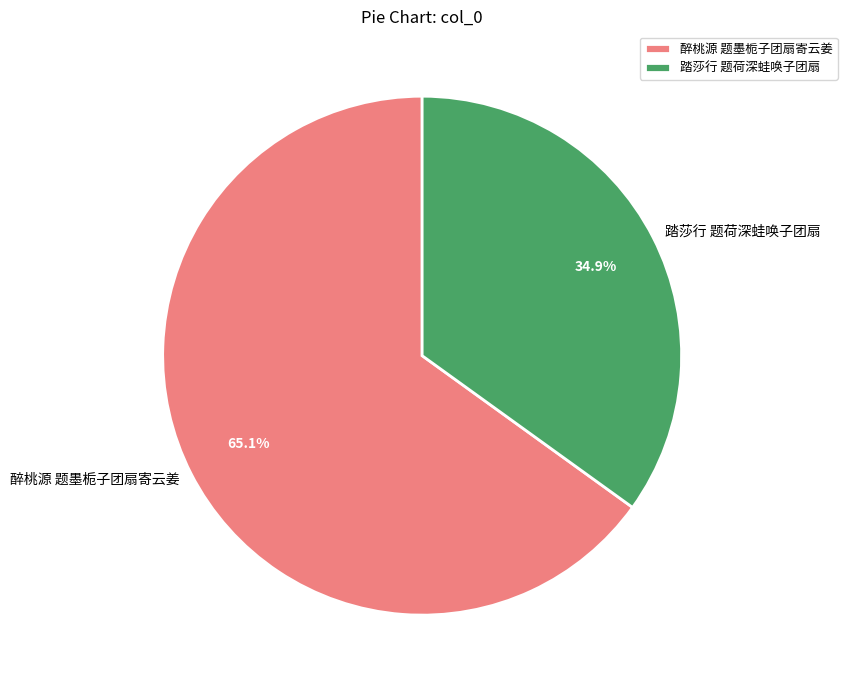

Rank the categories by value from highest to lowest.

醉桃源 题墨栀子团扇寄云姜, 踏莎行 题荷深蛙唤子团扇